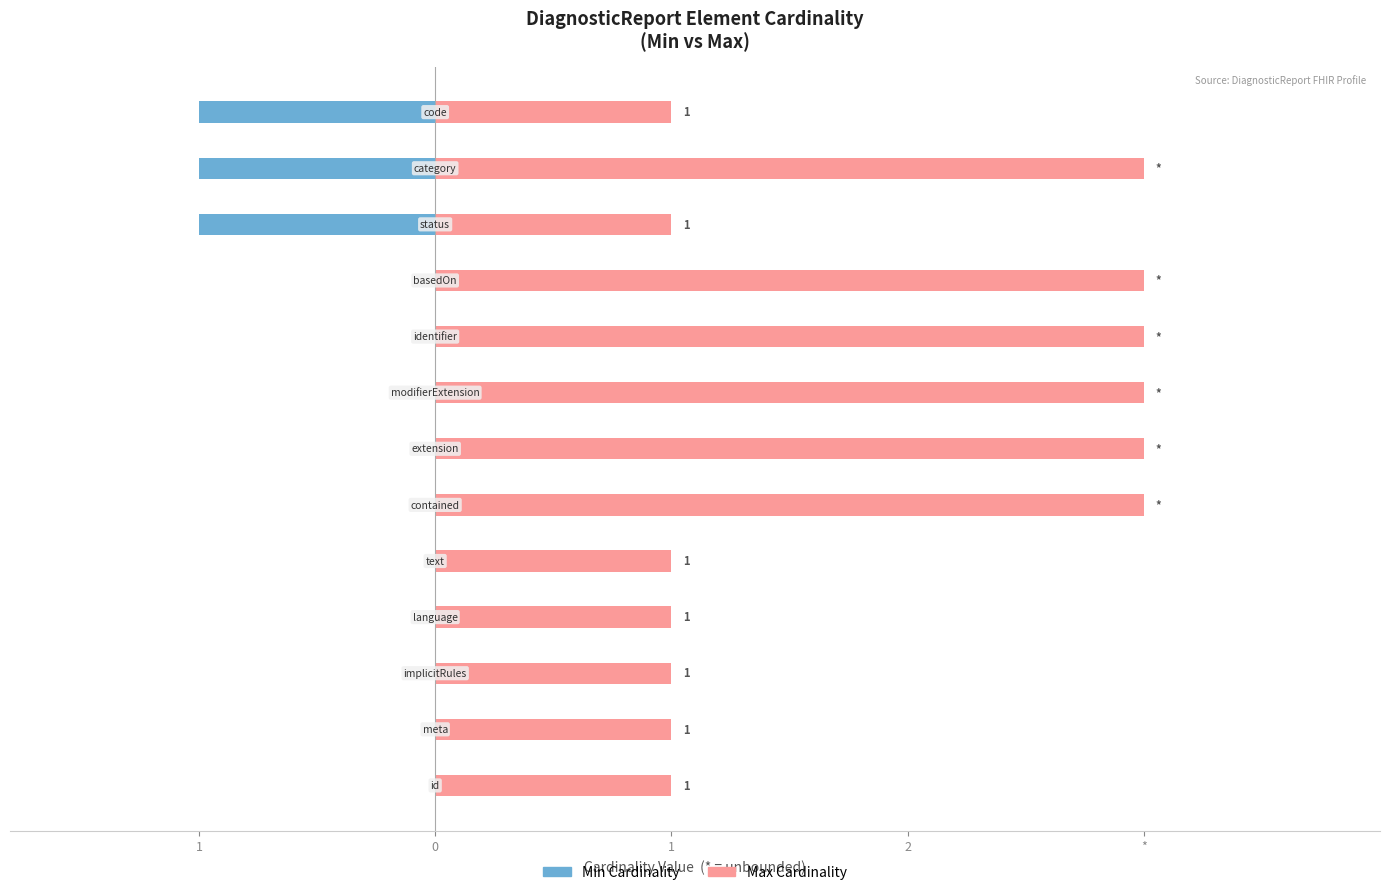

Does the chart contain stacked bars?

No